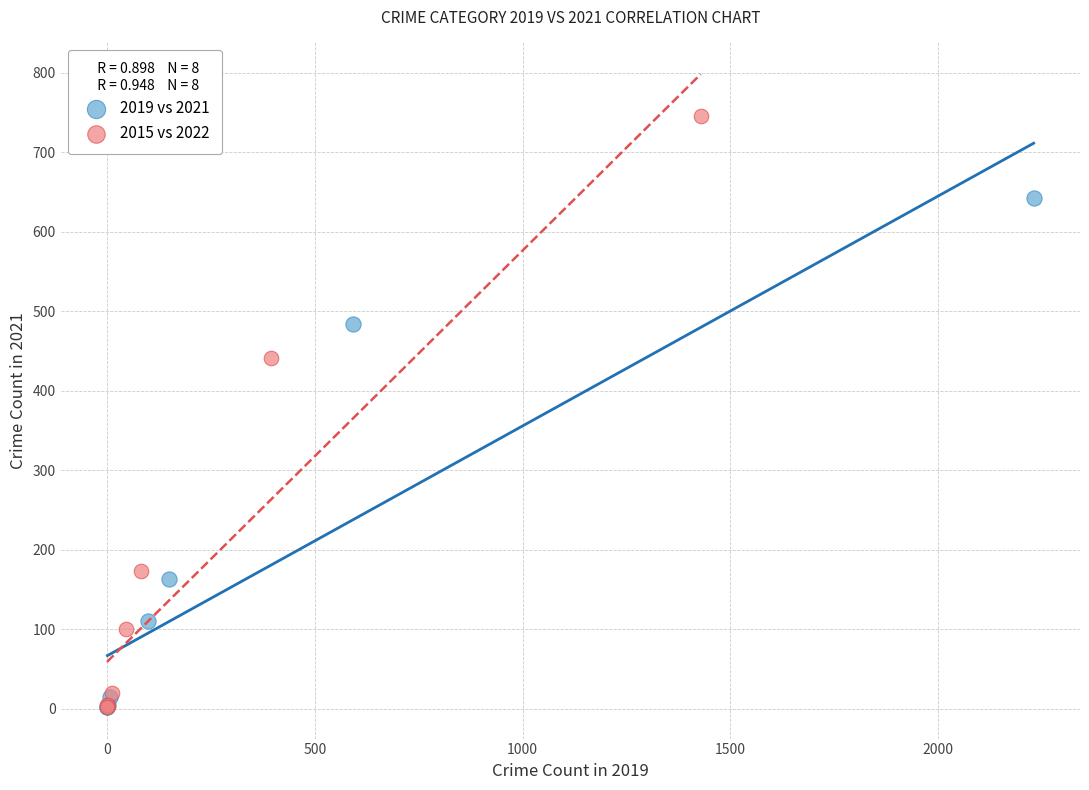

Which series reaches the maximum Y coordinate?

2015 vs 2022